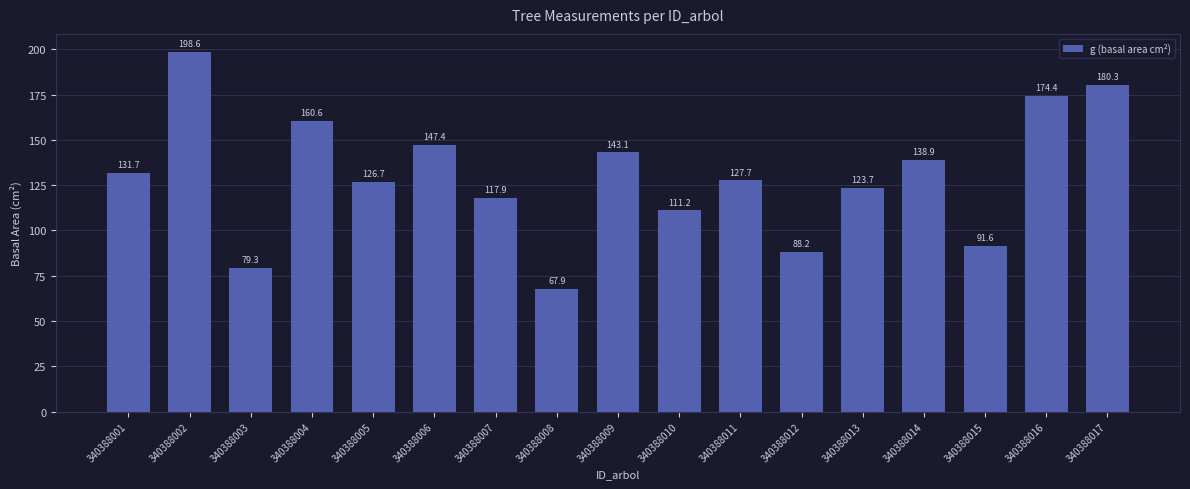

At which category does the chart reach its peak across all series?

340388002